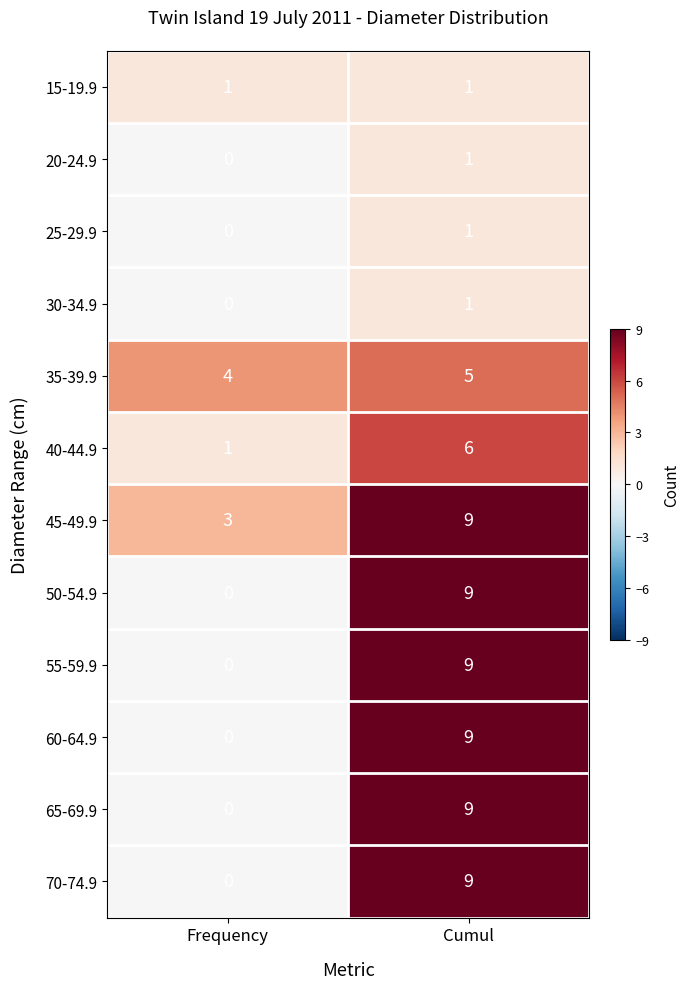

What is the sum of the 70-74.9 values at Frequency and Cumul?

9